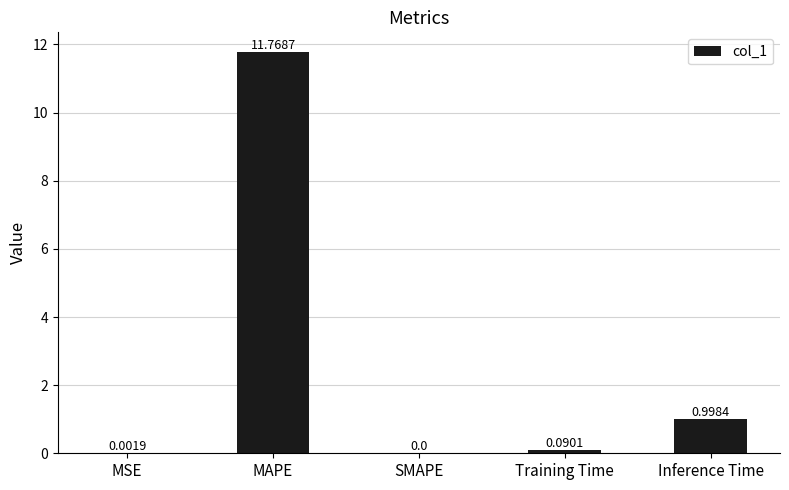

What is the change in value from MSE to Training Time?

+0.1